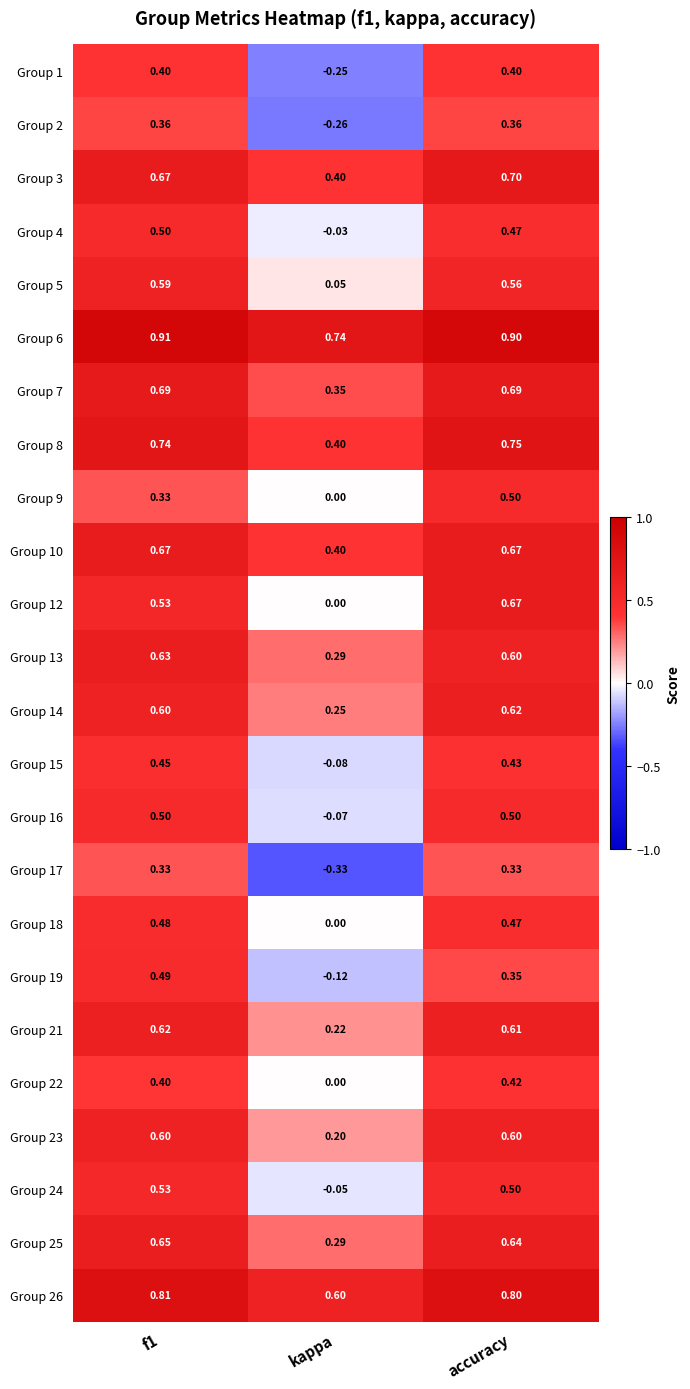

At which label does Group 25 reach its minimum?

kappa